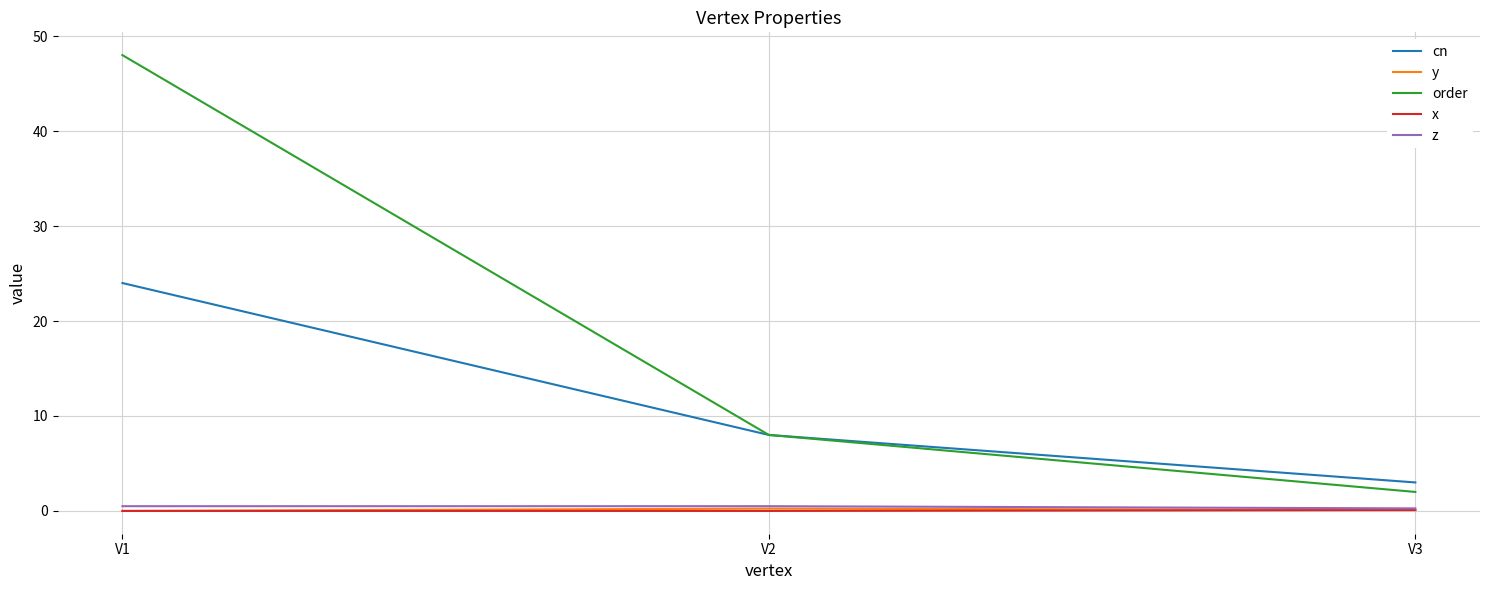

What is the greatest value displayed?

48.0